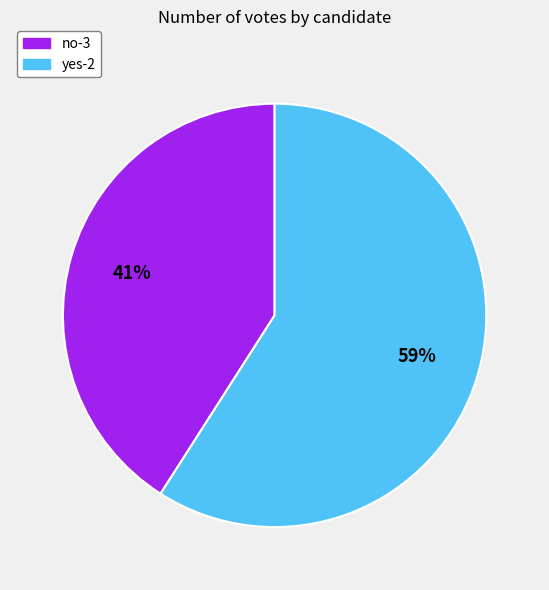

What is the ratio of the value at no-3 to the value at yes-2?

0.7